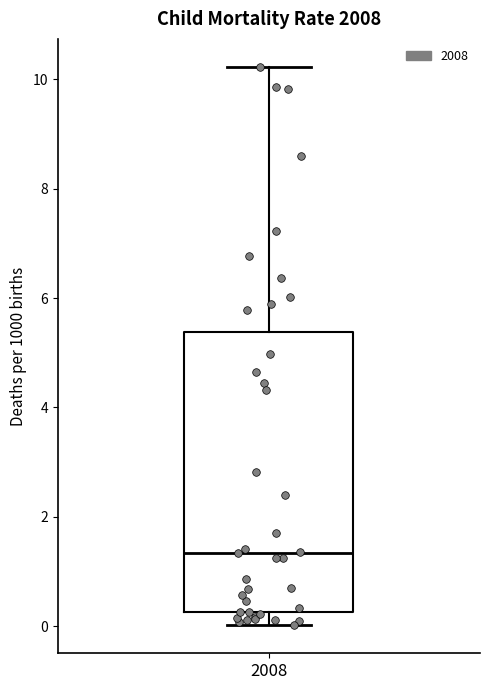

Transcribe this box plot: give where the median line is, the range the box spans, and where the two whiskers end, as read against the y-axis. The values are not printed on the chart, so give them approximately, as read against the axis.

median 1.4, box 0.2 to 5.4, whiskers 0.0 to 10.2